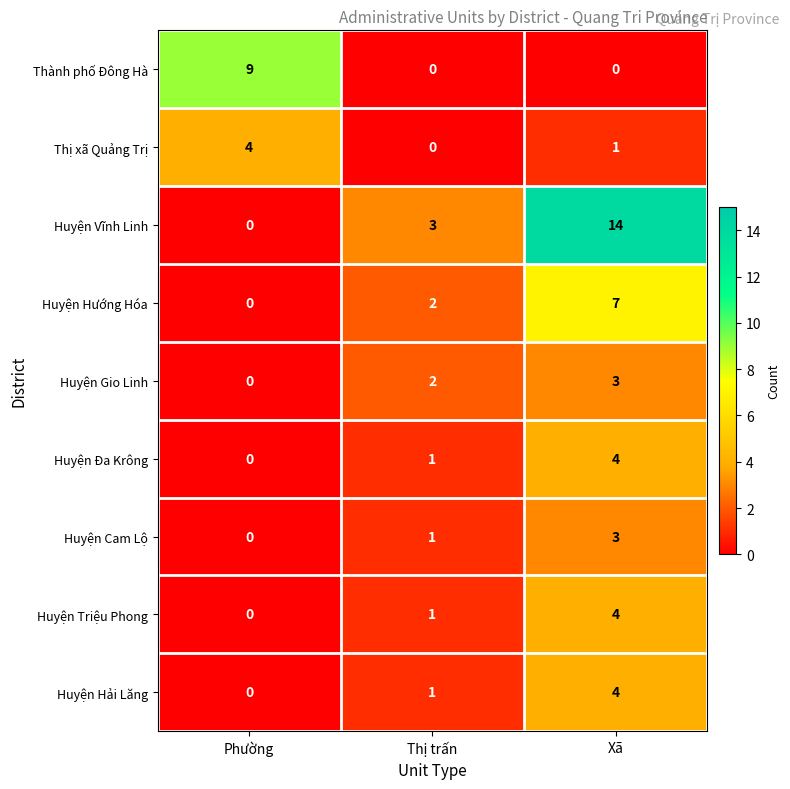

Is the value of Huyện Hướng Hóa at Phường greater than the value of Huyện Đa Krông at Thị trấn?

No